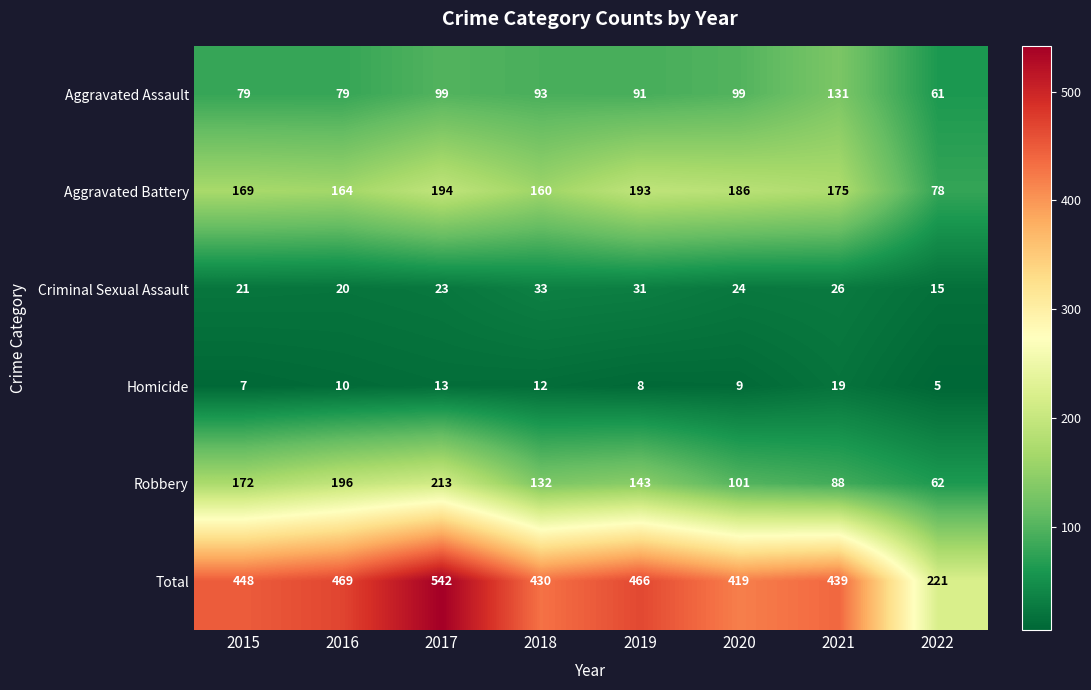

At which label is Homicide closest to 12?

2018